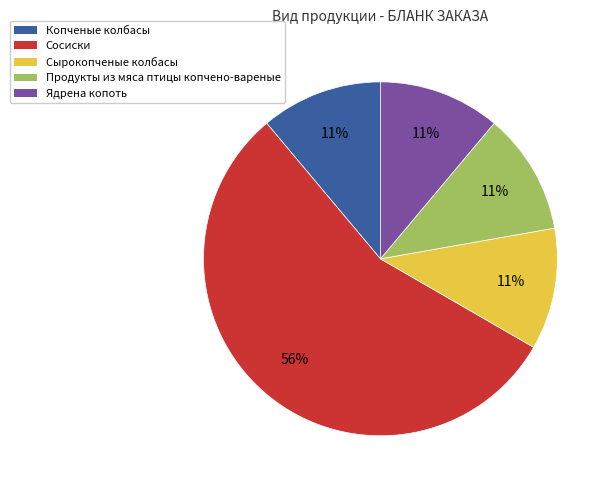

To the nearest percent, what percentage of the pie is Сырокопченые колбасы?

11%